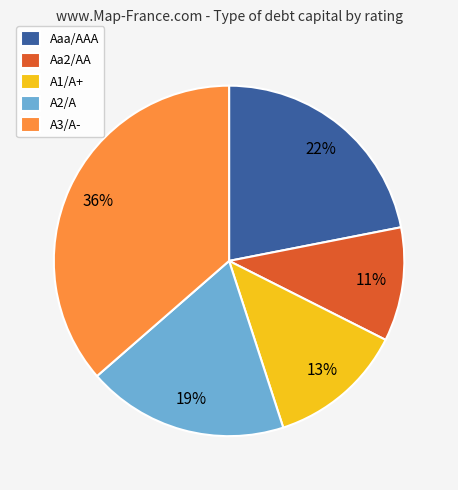

Is the sum of A2/A and A1/A+ greater than half?

No